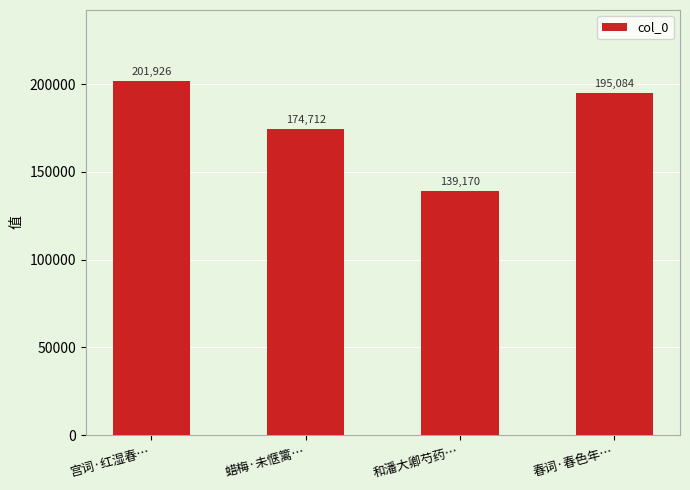

What is the value of the 1st bar from the left?

201926